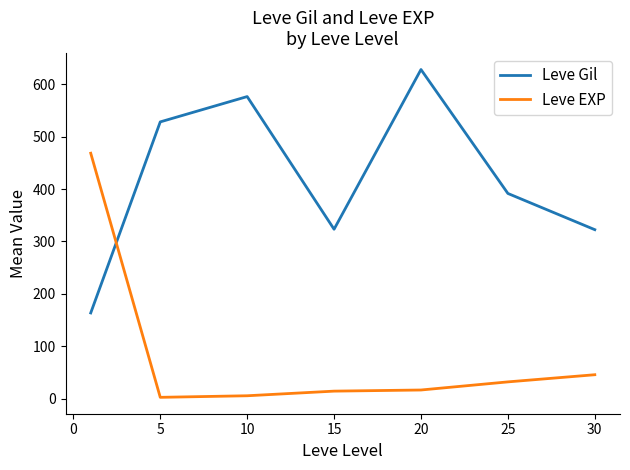

List the series in order of their peak value, lowest first.

Leve EXP, Leve Gil